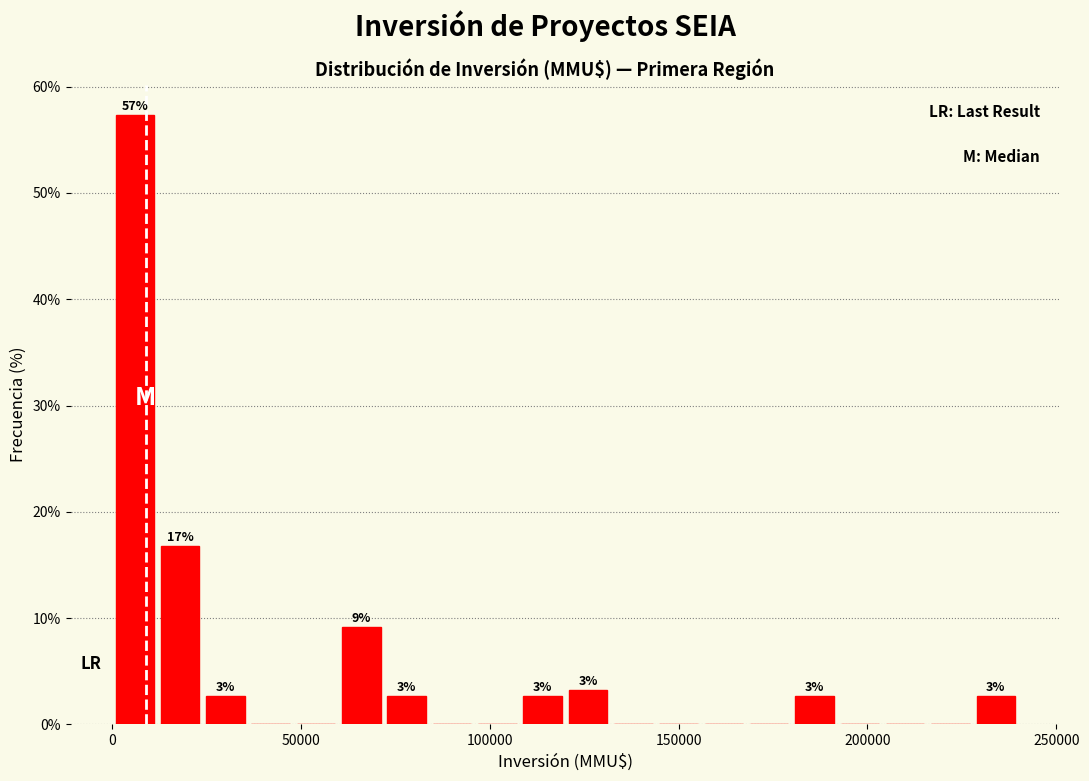

Around what value on the x-axis is the tallest bar? Give the approximate position of its centre, as read against the axis.

5000